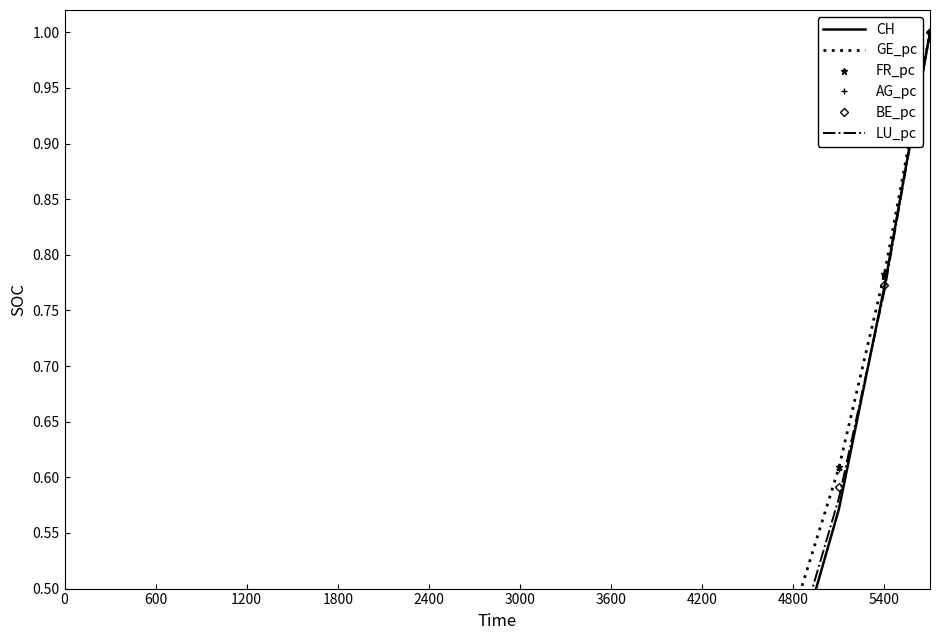

What are all the series names shown in the legend?

CH, GE_pc, FR_pc, AG_pc, BE_pc, LU_pc